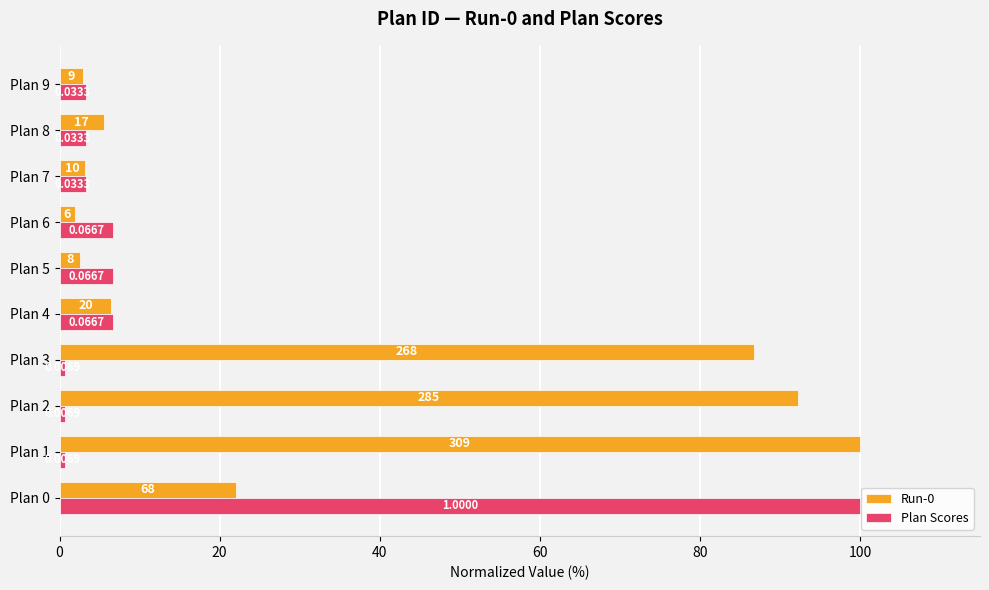

What are all the series names shown in the legend?

Run-0, Plan Scores